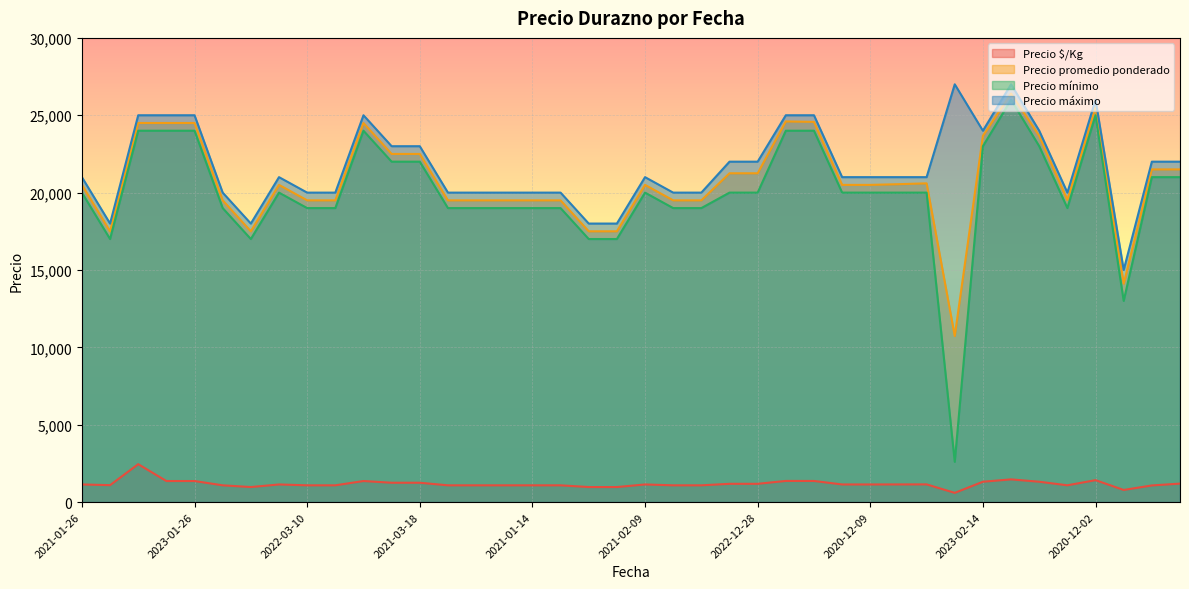

How many interior local peaks does the Precio máximo series have?

6